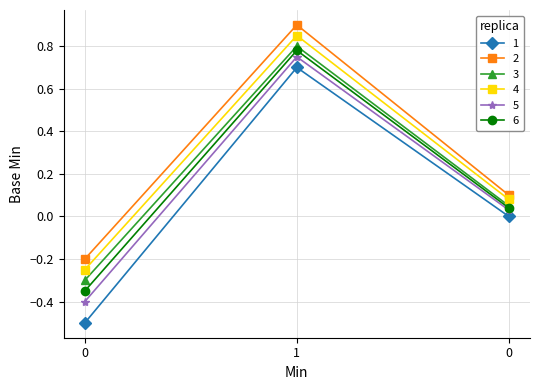

Which series has the largest total across all categories?

2